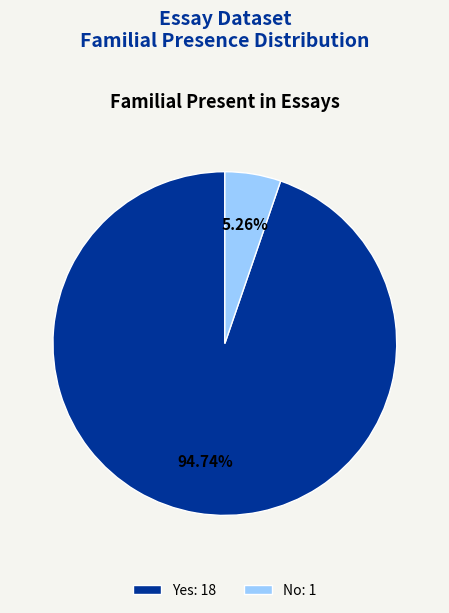

Which has a higher value, Yes: 18 or No: 1?

Yes: 18